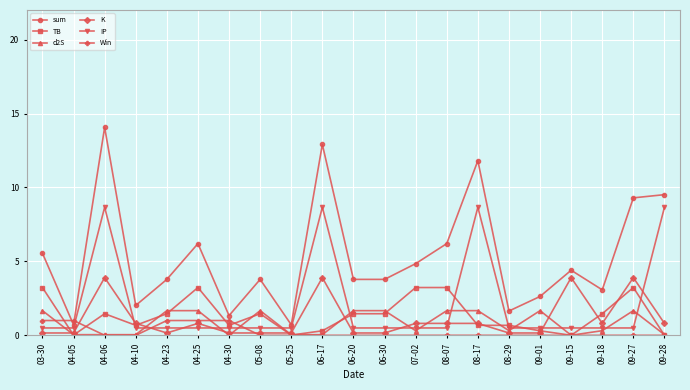

Is the value of K at 09-27 greater than the value of d2S at 09-15?

Yes